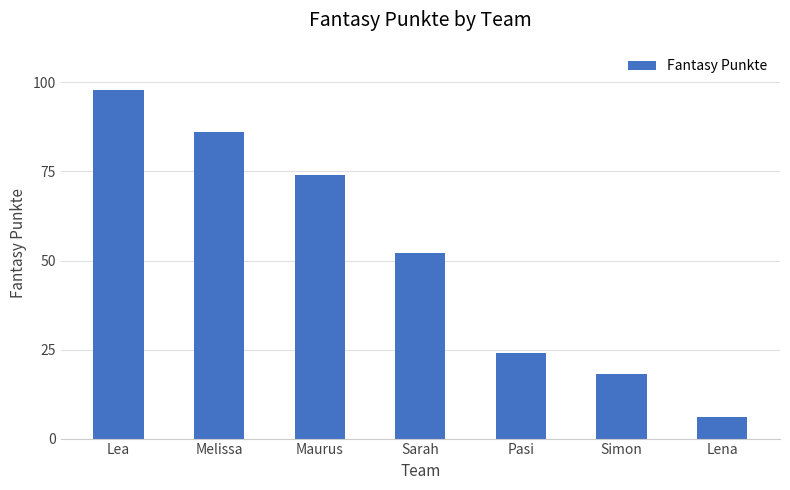

What is the change in value from Sarah to Lena?

-46